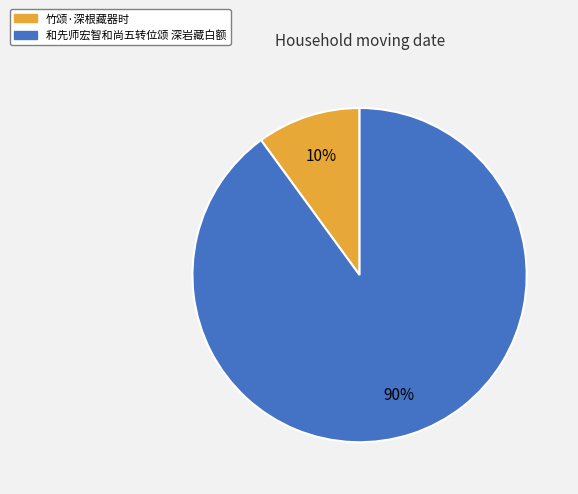

Is the sum of 竹颂·深根藏器时 and 和先师宏智和尚五转位颂 深岩藏白额 greater than half?

Yes